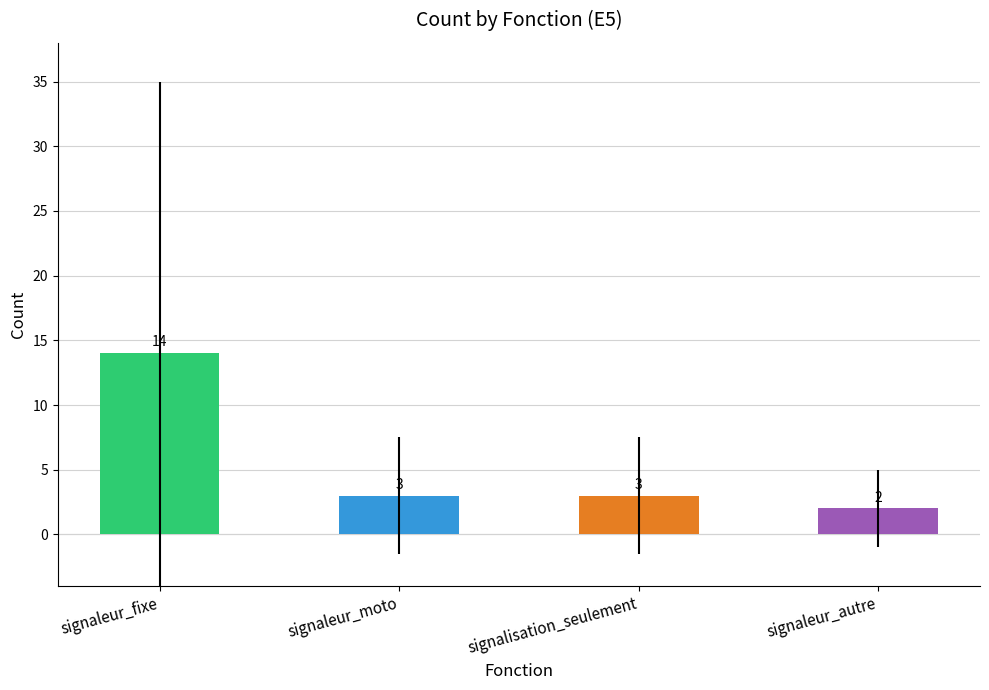

What is the label of the 1st bar from the left?

signaleur_fixe